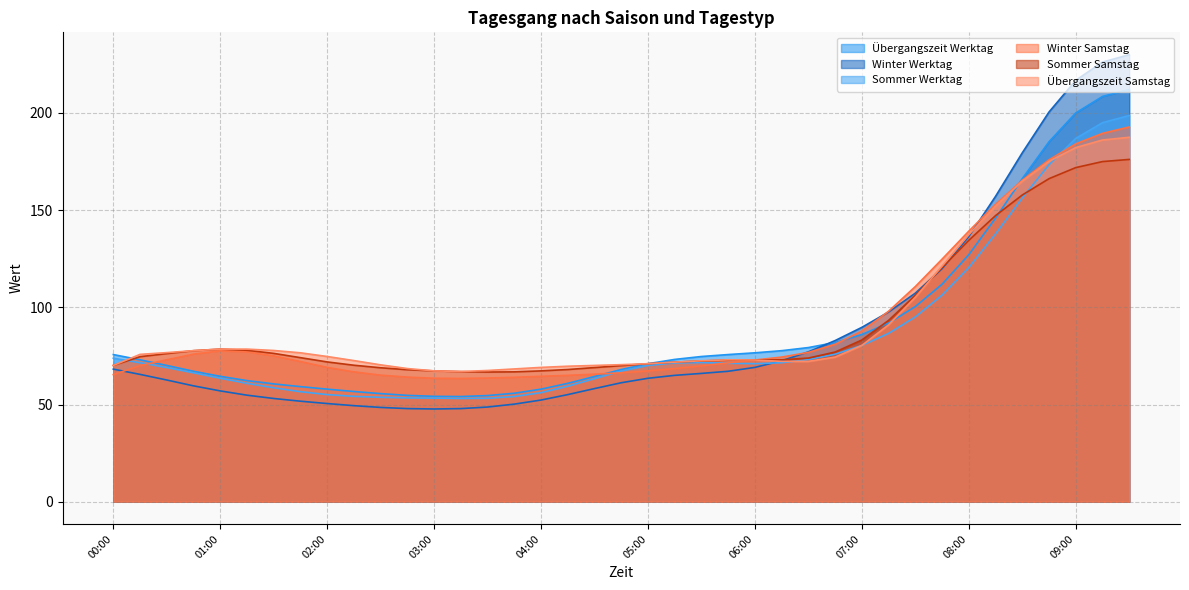

The Übergangszeit Samstag series shows 68.3 at 03:45. True or false?

True